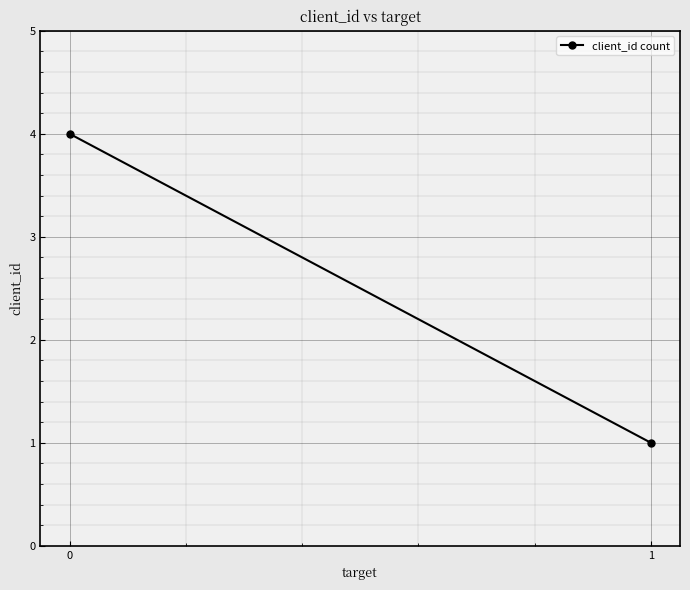

Rank the categories by value from lowest to highest.

1, 0